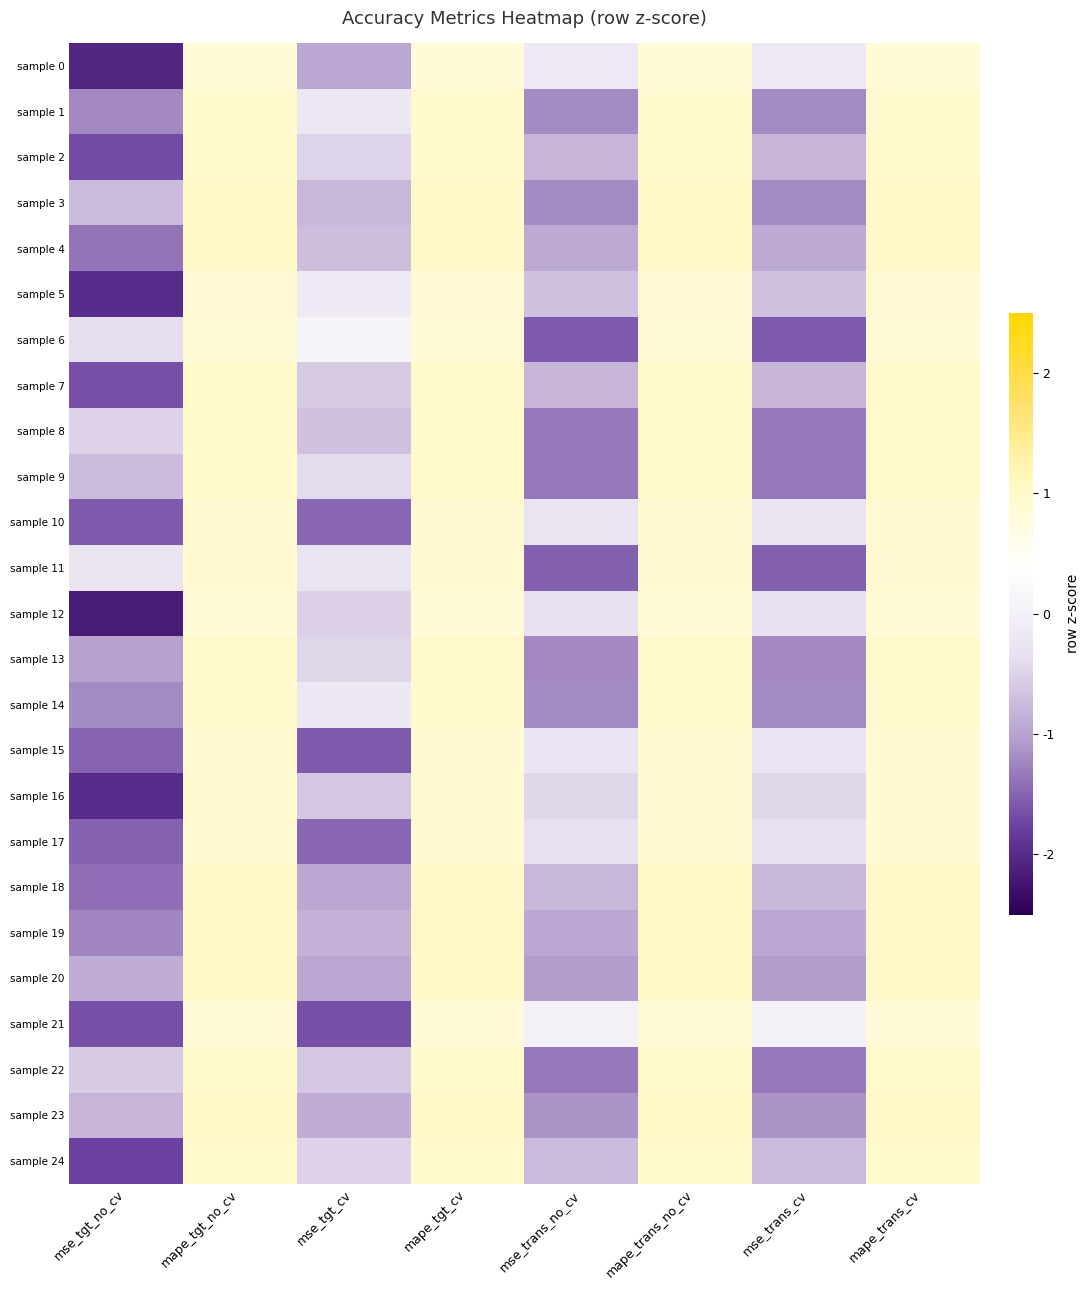

Reading left to right, extract all data points from this chart.

sample 0: mse_tgt_no_cv=-2.1	mape_tgt_no_cv=0.8	mse_tgt_cv=-1.0	mape_tgt_cv=0.8	mse_trans_no_cv=-0.2	mape_trans_no_cv=0.8	mse_trans_cv=-0.2	mape_trans_cv=0.8
sample 1: mse_tgt_no_cv=-1.2	mape_tgt_no_cv=1.0	mse_tgt_cv=-0.2	mape_tgt_cv=1.0	mse_trans_no_cv=-1.2	mape_trans_no_cv=1.0	mse_trans_cv=-1.2	mape_trans_cv=1.0
sample 2: mse_tgt_no_cv=-1.7	mape_tgt_no_cv=0.9	mse_tgt_cv=-0.5	mape_tgt_cv=0.9	mse_trans_no_cv=-0.8	mape_trans_no_cv=0.9	mse_trans_cv=-0.8	mape_trans_cv=0.9
sample 3: mse_tgt_no_cv=-0.7	mape_tgt_no_cv=1.0	mse_tgt_cv=-0.8	mape_tgt_cv=1.0	mse_trans_no_cv=-1.2	mape_trans_no_cv=1.0	mse_trans_cv=-1.2	mape_trans_cv=1.0
sample 4: mse_tgt_no_cv=-1.4	mape_tgt_no_cv=1.0	mse_tgt_cv=-0.7	mape_tgt_cv=1.0	mse_trans_no_cv=-0.9	mape_trans_no_cv=1.0	mse_trans_cv=-0.9	mape_trans_cv=1.0
sample 5: mse_tgt_no_cv=-2.0	mape_tgt_no_cv=0.9	mse_tgt_cv=-0.1	mape_tgt_cv=0.9	mse_trans_no_cv=-0.7	mape_trans_no_cv=0.9	mse_trans_cv=-0.7	mape_trans_cv=0.9
sample 6: mse_tgt_no_cv=-0.4	mape_tgt_no_cv=0.9	mse_tgt_cv=0.1	mape_tgt_cv=0.9	mse_trans_no_cv=-1.6	mape_trans_no_cv=0.9	mse_trans_cv=-1.6	mape_trans_cv=0.9
sample 7: mse_tgt_no_cv=-1.6	mape_tgt_no_cv=1.0	mse_tgt_cv=-0.6	mape_tgt_cv=1.0	mse_trans_no_cv=-0.8	mape_trans_no_cv=1.0	mse_trans_cv=-0.8	mape_trans_cv=1.0
sample 8: mse_tgt_no_cv=-0.5	mape_tgt_no_cv=1.0	mse_tgt_cv=-0.7	mape_tgt_cv=1.0	mse_trans_no_cv=-1.3	mape_trans_no_cv=1.0	mse_trans_cv=-1.3	mape_trans_cv=1.0
sample 9: mse_tgt_no_cv=-0.7	mape_tgt_no_cv=1.0	mse_tgt_cv=-0.4	mape_tgt_cv=1.0	mse_trans_no_cv=-1.3	mape_trans_no_cv=1.0	mse_trans_cv=-1.3	mape_trans_cv=1.0
sample 10: mse_tgt_no_cv=-1.6	mape_tgt_no_cv=0.9	mse_tgt_cv=-1.5	mape_tgt_cv=0.9	mse_trans_no_cv=-0.3	mape_trans_no_cv=0.9	mse_trans_cv=-0.3	mape_trans_cv=0.9
sample 11: mse_tgt_no_cv=-0.3	mape_tgt_no_cv=0.9	mse_tgt_cv=-0.3	mape_tgt_cv=0.9	mse_trans_no_cv=-1.5	mape_trans_no_cv=0.9	mse_trans_cv=-1.5	mape_trans_cv=0.9
sample 12: mse_tgt_no_cv=-2.2	mape_tgt_no_cv=0.8	mse_tgt_cv=-0.5	mape_tgt_cv=0.8	mse_trans_no_cv=-0.3	mape_trans_no_cv=0.8	mse_trans_cv=-0.3	mape_trans_cv=0.8
sample 13: mse_tgt_no_cv=-1.0	mape_tgt_no_cv=1.0	mse_tgt_cv=-0.5	mape_tgt_cv=1.0	mse_trans_no_cv=-1.2	mape_trans_no_cv=1.0	mse_trans_cv=-1.2	mape_trans_cv=1.0
sample 14: mse_tgt_no_cv=-1.2	mape_tgt_no_cv=1.0	mse_tgt_cv=-0.2	mape_tgt_cv=1.0	mse_trans_no_cv=-1.2	mape_trans_no_cv=1.0	mse_trans_cv=-1.2	mape_trans_cv=1.0
sample 15: mse_tgt_no_cv=-1.5	mape_tgt_no_cv=0.9	mse_tgt_cv=-1.6	mape_tgt_cv=0.9	mse_trans_no_cv=-0.3	mape_trans_no_cv=0.9	mse_trans_cv=-0.3	mape_trans_cv=0.9
sample 16: mse_tgt_no_cv=-2.0	mape_tgt_no_cv=0.9	mse_tgt_cv=-0.6	mape_tgt_cv=0.9	mse_trans_no_cv=-0.5	mape_trans_no_cv=0.9	mse_trans_cv=-0.5	mape_trans_cv=0.9
sample 17: mse_tgt_no_cv=-1.5	mape_tgt_no_cv=0.9	mse_tgt_cv=-1.5	mape_tgt_cv=0.9	mse_trans_no_cv=-0.3	mape_trans_no_cv=0.9	mse_trans_cv=-0.3	mape_trans_cv=0.9
sample 18: mse_tgt_no_cv=-1.4	mape_tgt_no_cv=1.0	mse_tgt_cv=-0.9	mape_tgt_cv=1.0	mse_trans_no_cv=-0.8	mape_trans_no_cv=1.0	mse_trans_cv=-0.8	mape_trans_cv=1.0
sample 19: mse_tgt_no_cv=-1.2	mape_tgt_no_cv=1.0	mse_tgt_cv=-0.8	mape_tgt_cv=1.0	mse_trans_no_cv=-0.9	mape_trans_no_cv=1.0	mse_trans_cv=-0.9	mape_trans_cv=1.0
sample 20: mse_tgt_no_cv=-0.9	mape_tgt_no_cv=1.0	mse_tgt_cv=-1.0	mape_tgt_cv=1.0	mse_trans_no_cv=-1.1	mape_trans_no_cv=1.0	mse_trans_cv=-1.1	mape_trans_cv=1.0
sample 21: mse_tgt_no_cv=-1.6	mape_tgt_no_cv=0.8	mse_tgt_cv=-1.6	mape_tgt_cv=0.8	mse_trans_no_cv=0.0	mape_trans_no_cv=0.8	mse_trans_cv=0.0	mape_trans_cv=0.8
sample 22: mse_tgt_no_cv=-0.6	mape_tgt_no_cv=1.0	mse_tgt_cv=-0.6	mape_tgt_cv=1.0	mse_trans_no_cv=-1.3	mape_trans_no_cv=1.0	mse_trans_cv=-1.3	mape_trans_cv=1.0
sample 23: mse_tgt_no_cv=-0.8	mape_tgt_no_cv=1.0	mse_tgt_cv=-0.9	mape_tgt_cv=1.0	mse_trans_no_cv=-1.1	mape_trans_no_cv=1.0	mse_trans_cv=-1.1	mape_trans_cv=1.0
sample 24: mse_tgt_no_cv=-1.8	mape_tgt_no_cv=0.9	mse_tgt_cv=-0.5	mape_tgt_cv=0.9	mse_trans_no_cv=-0.8	mape_trans_no_cv=0.9	mse_trans_cv=-0.8	mape_trans_cv=0.9